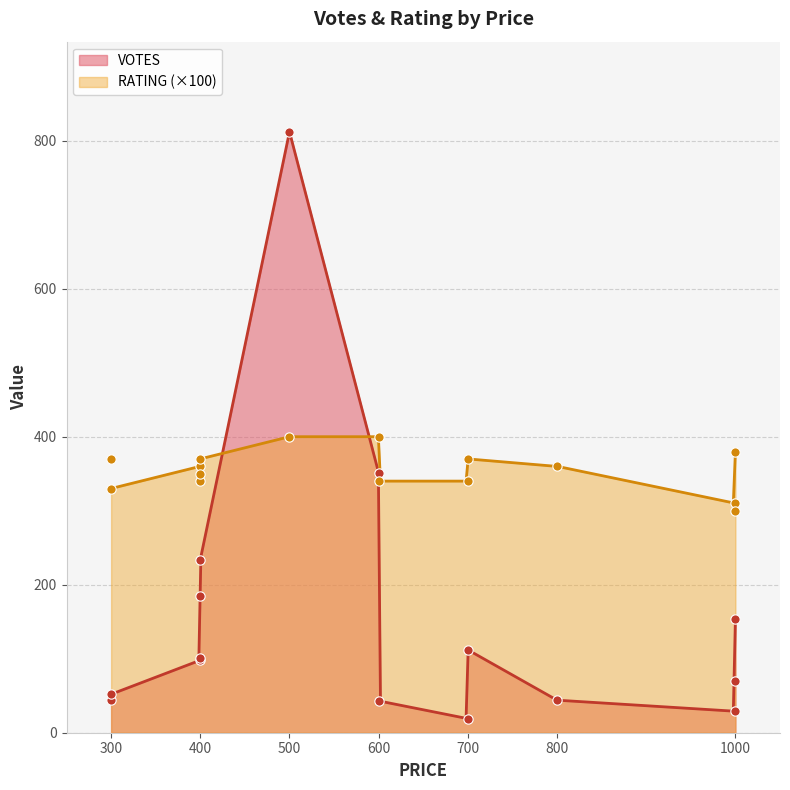

What is the total value across all series at 400?

458